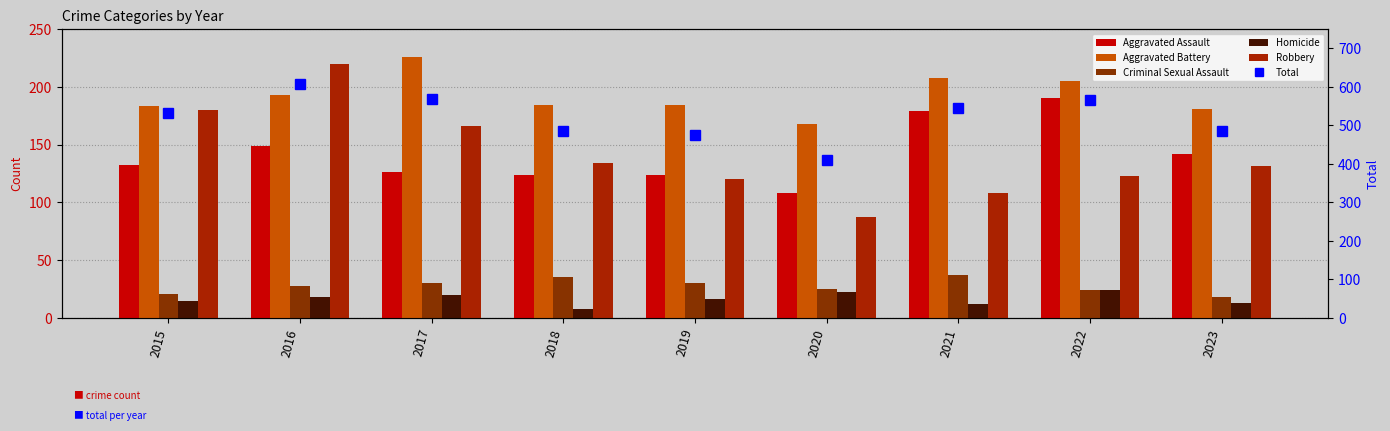

What are all the series names shown in the legend?

Aggravated Assault, Aggravated Battery, Criminal Sexual Assault, Homicide, Robbery, Total